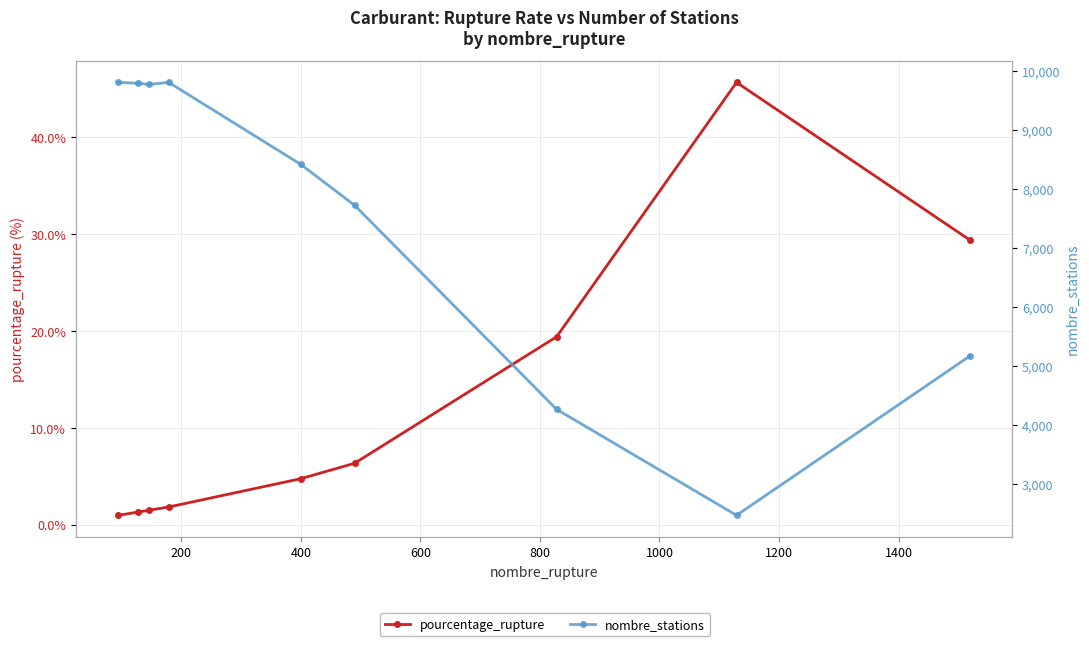

True or false: nombre_stations and pourcentage_rupture cross at least once.

False